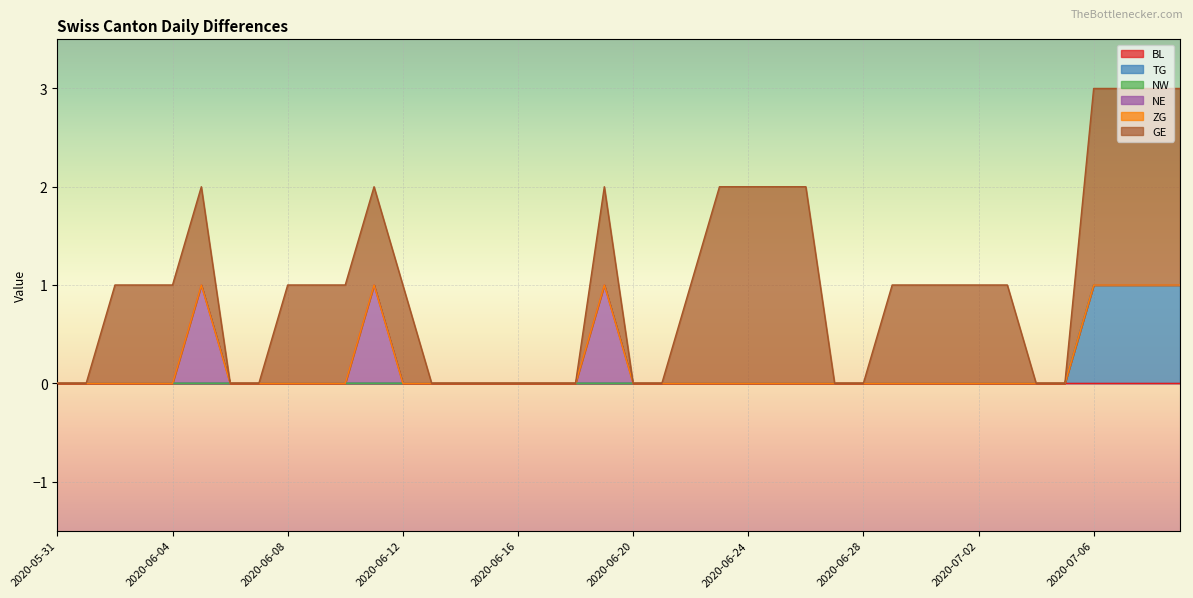

List the labels in order of TG value, smallest first.

2020-05-31, 2020-06-01, 2020-06-02, 2020-06-03, 2020-06-04, 2020-06-05, 2020-06-06, 2020-06-07, 2020-06-08, 2020-06-09, 2020-06-10, 2020-06-11, 2020-06-12, 2020-06-13, 2020-06-14, 2020-06-15, 2020-06-16, 2020-06-17, 2020-06-18, 2020-06-19, 2020-06-20, 2020-06-21, 2020-06-22, 2020-06-23, 2020-06-24, 2020-06-25, 2020-06-26, 2020-06-27, 2020-06-28, 2020-06-29, 2020-06-30, 2020-07-01, 2020-07-02, 2020-07-03, 2020-07-04, 2020-07-05, 2020-07-06, 2020-07-07, 2020-07-08, 2020-07-09